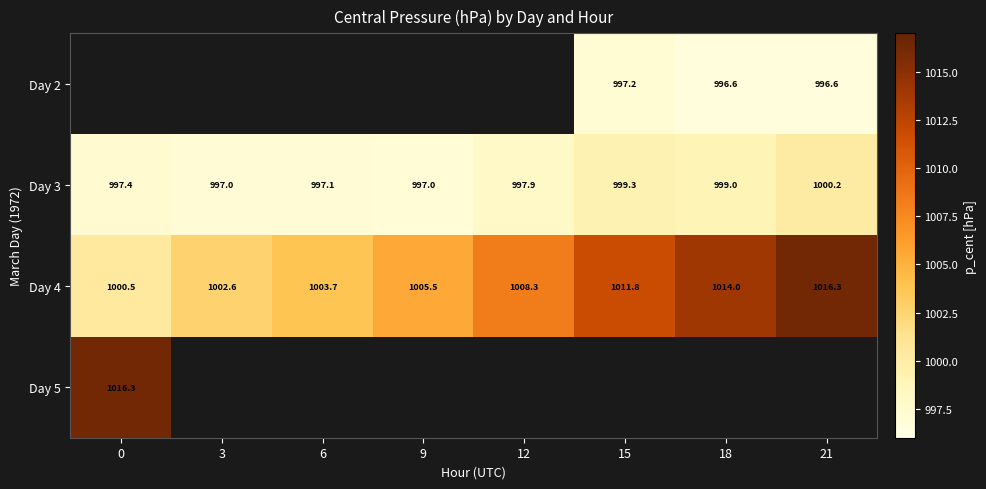

Which series has the largest total across all categories?

Day 4